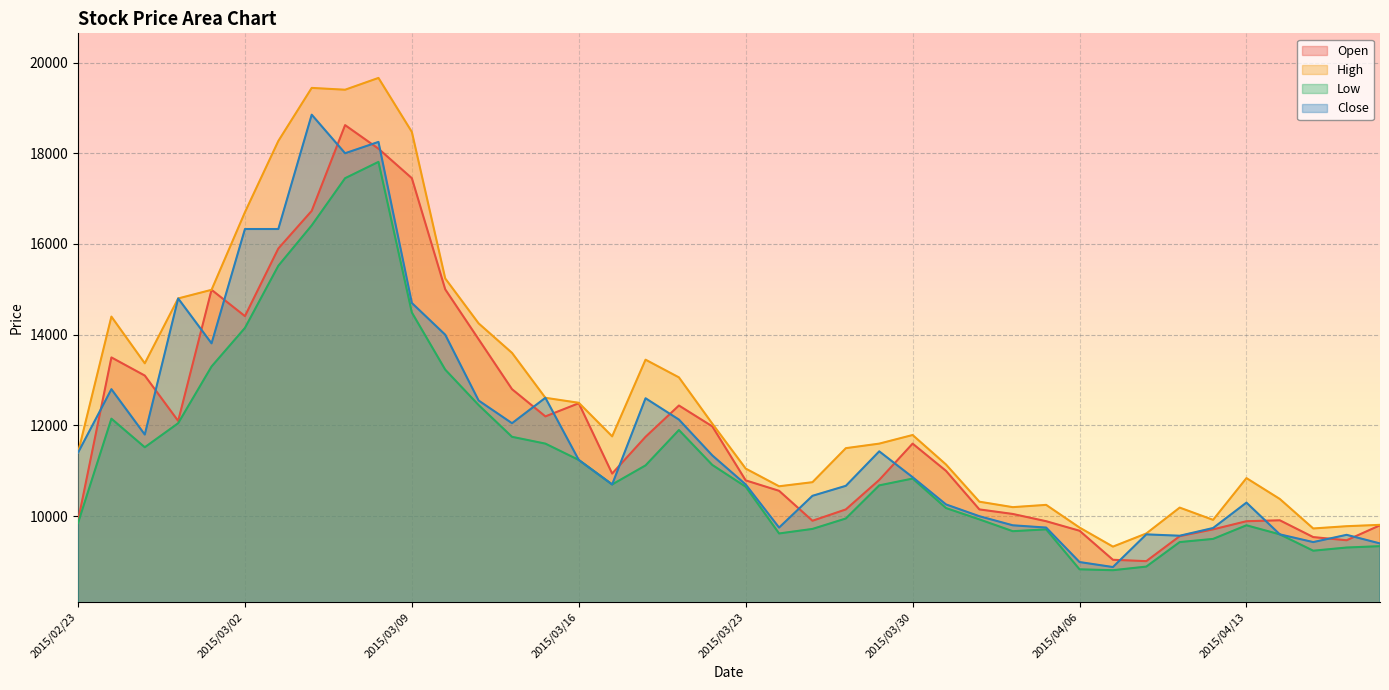

At how many categories does at least one series exceed 12440?

17